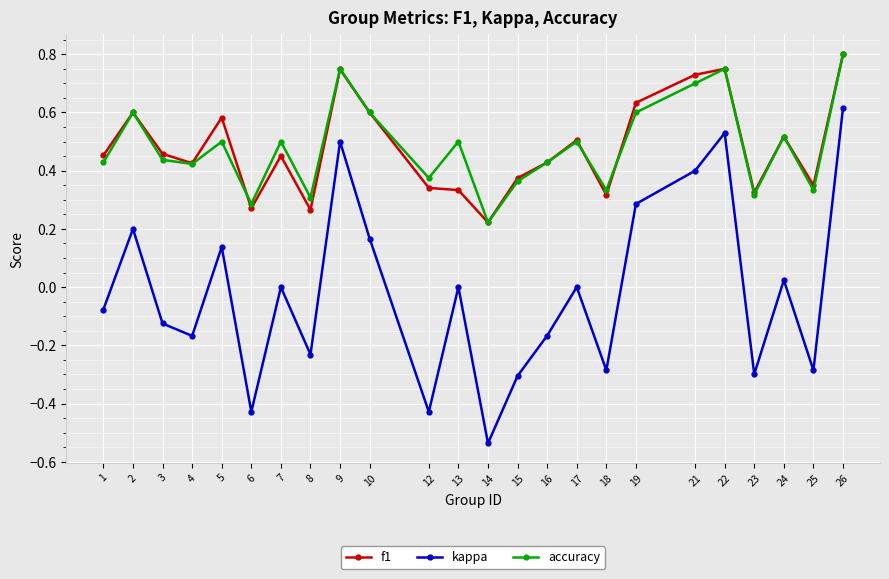

How many lines are shown in the chart?

3